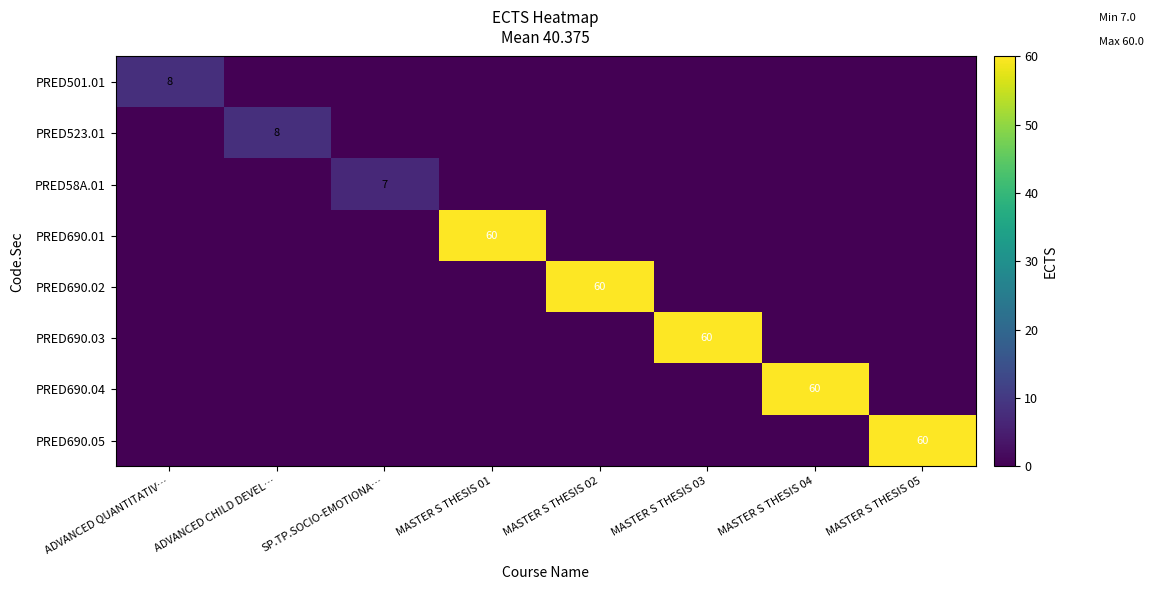

True or false: PRED501.01 has a value of 5 at ADVANCED QUANTITATIV….

False